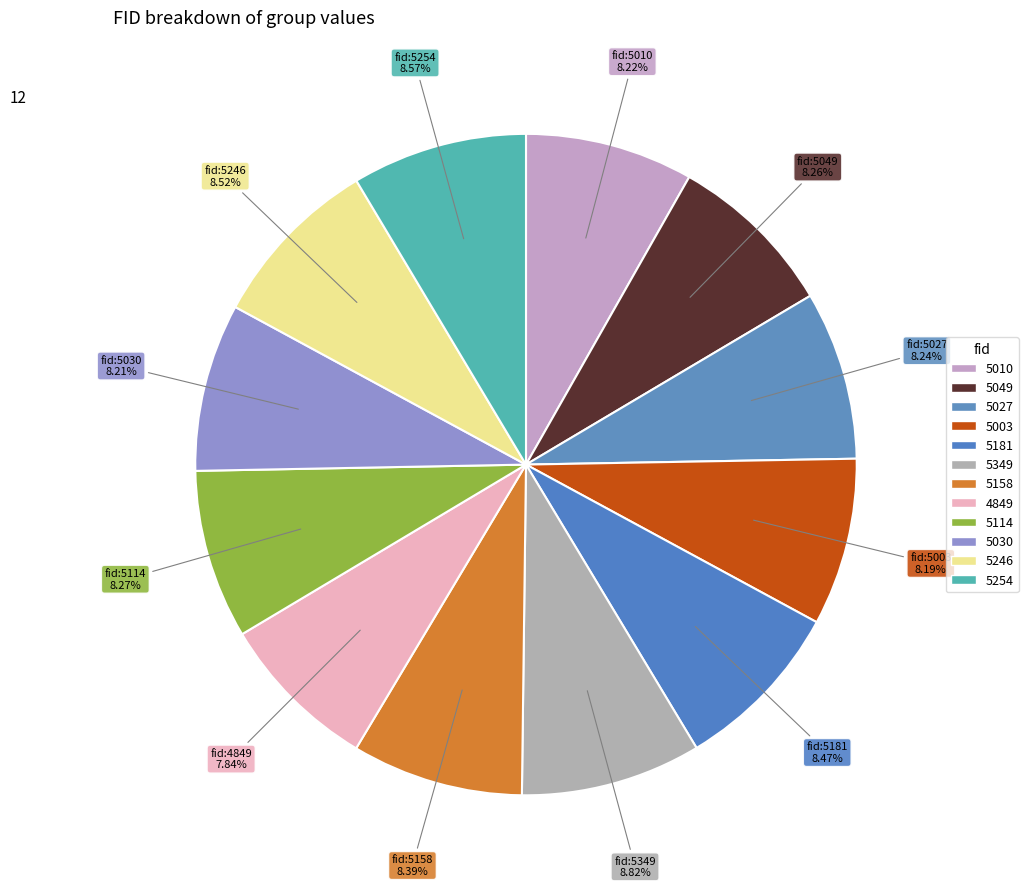

Does 5003 represent more than half of the total?

No